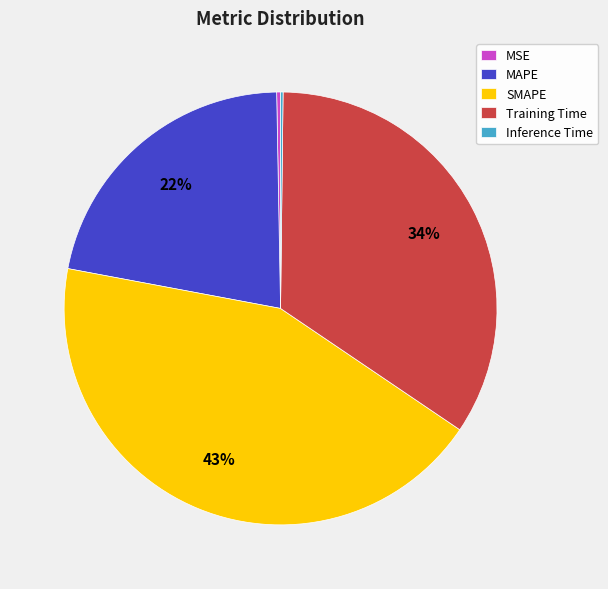

What percentage is the SMAPE slice, to the nearest percent?

43%